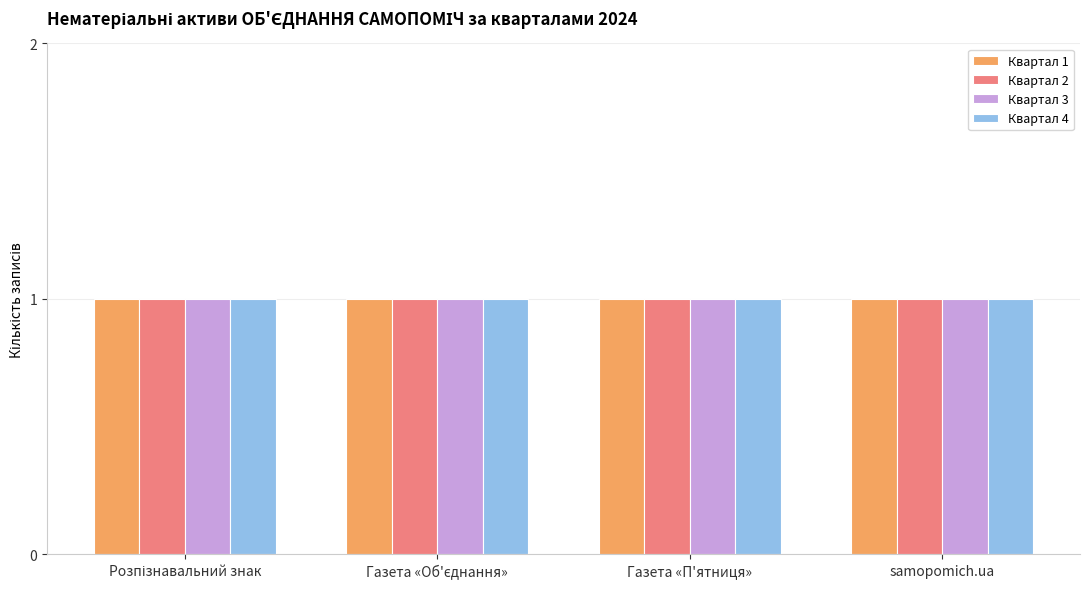

Is the value of Квартал 2 at Право на видавництво газети Об'єднання greater than the value of Квартал 4 at Розпізнавальний знак партії?

No